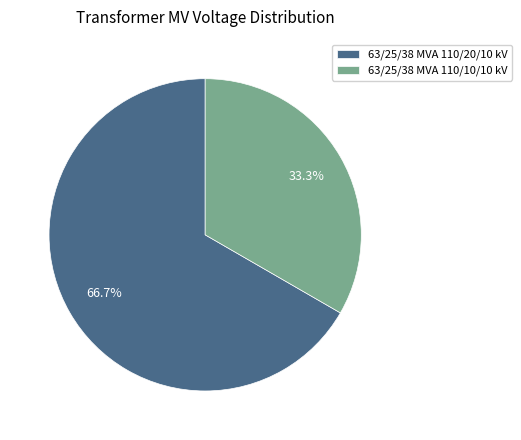

The 63/25/38 MVA 110/10/10 kV slice represents 43% of the pie. True or false?

False